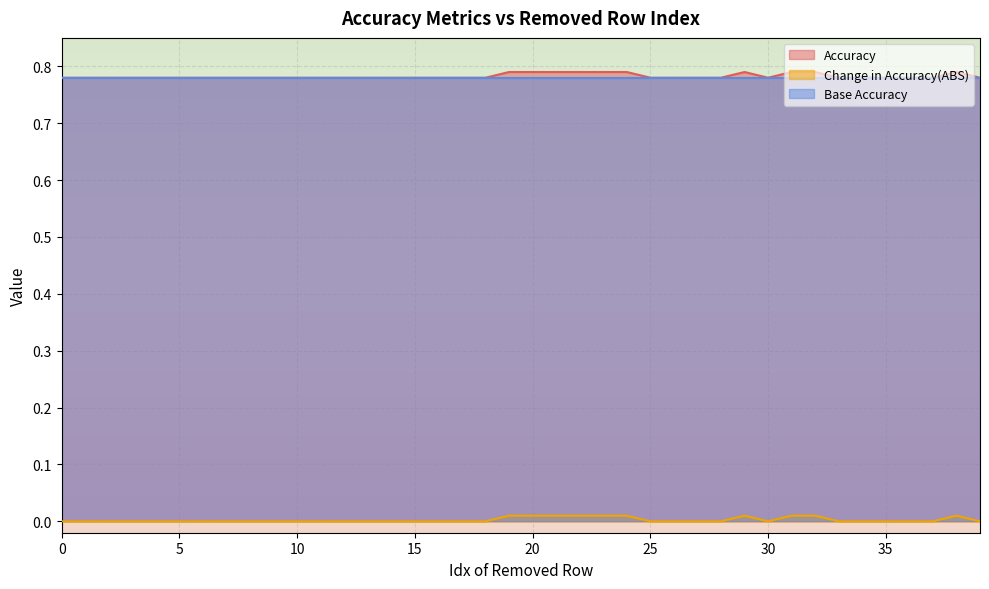

At how many categories does at least one series exceed 0?

40